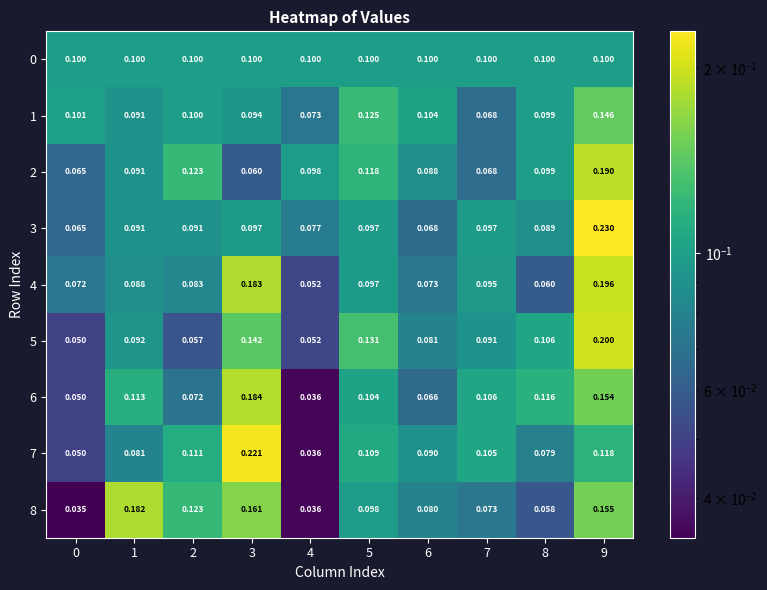

Is the value of 0 at 9 greater than the value of 1 at 1?

Yes